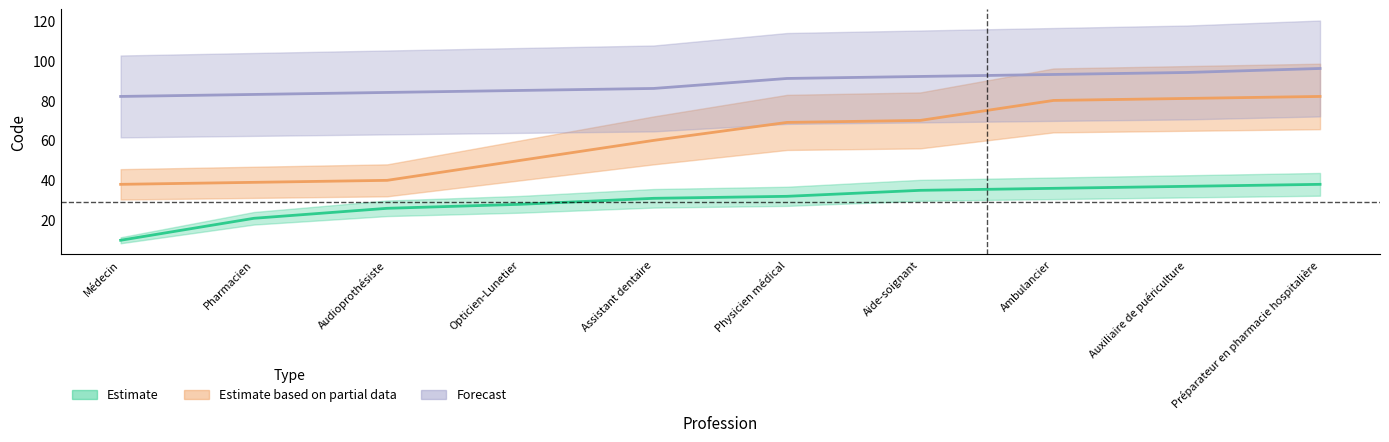

Which series has the largest total across all categories?

Forecast